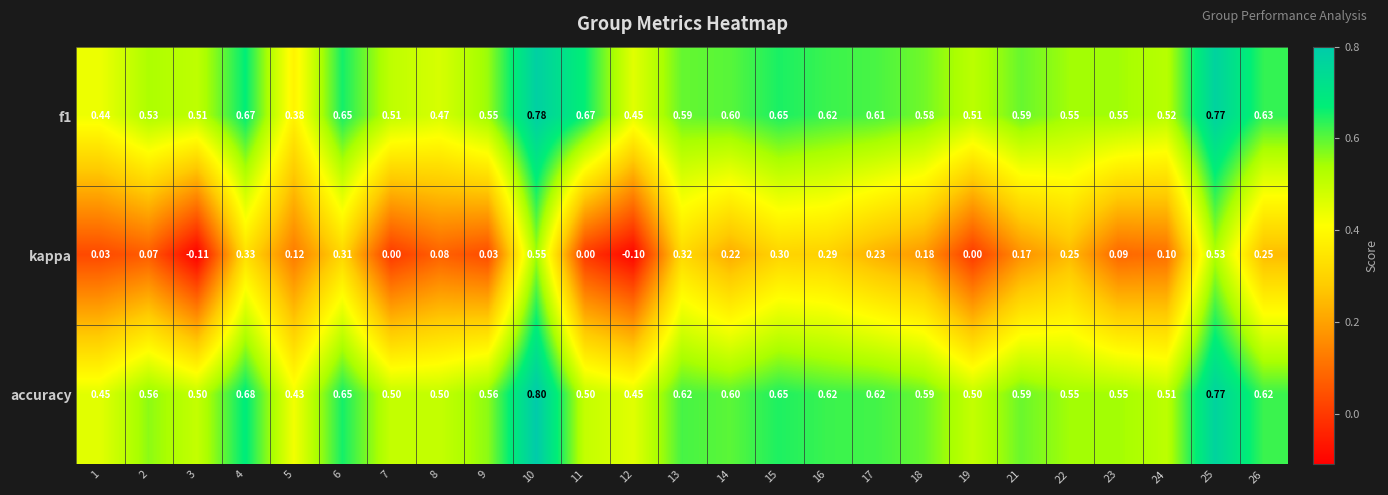

Is the value of kappa at 22 greater than the value of accuracy at 8?

No